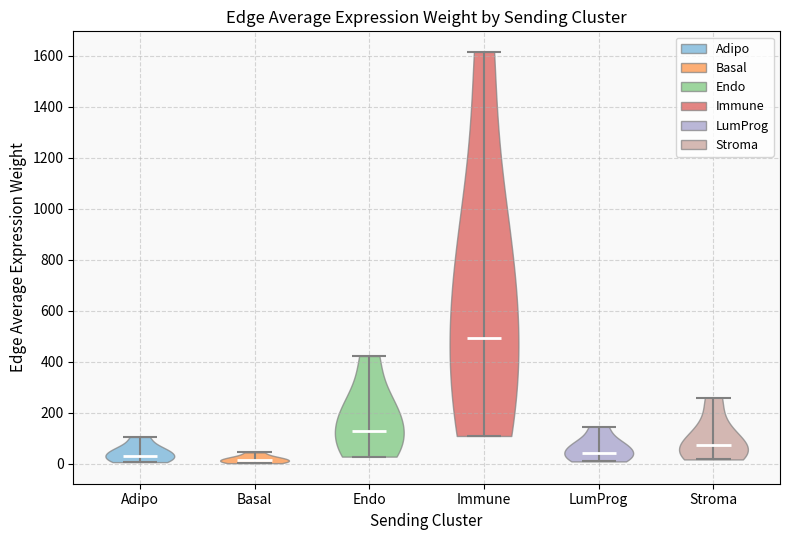

What is the lowest point the violin for LumProg reaches on the y-axis? The values are not printed on the chart, so give them approximately, as read against the axis.

0